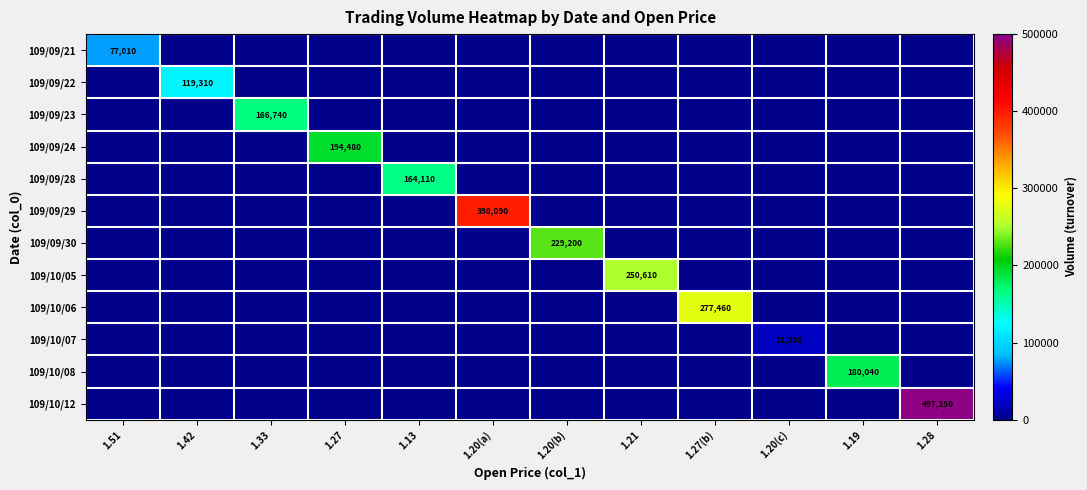

The value of 109/10/05 at 1.21 is 250610. True or false?

True